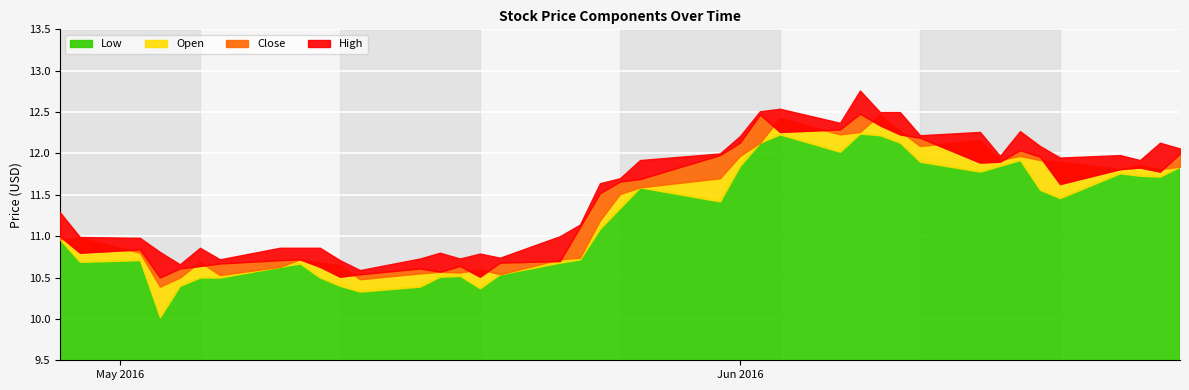

How many lines are shown in the chart?

4